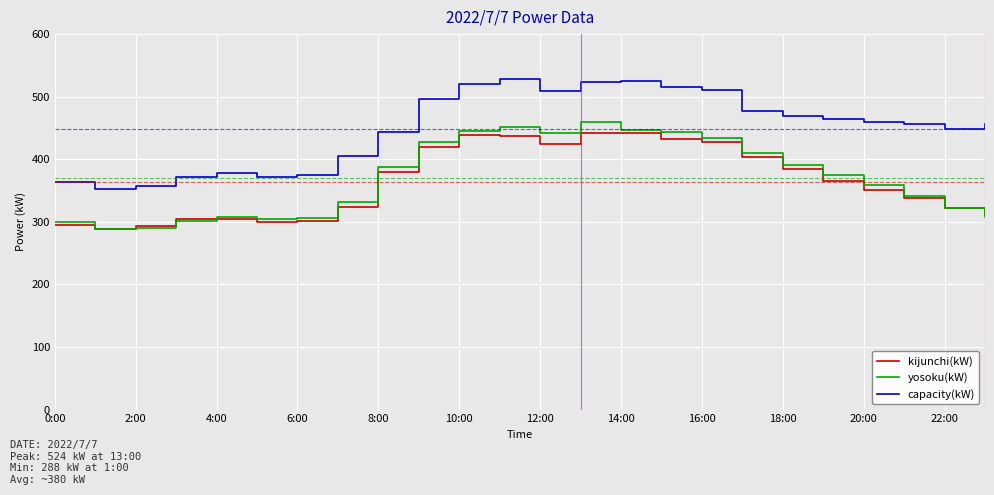

Which series has the largest total across all categories?

capacity(kW)